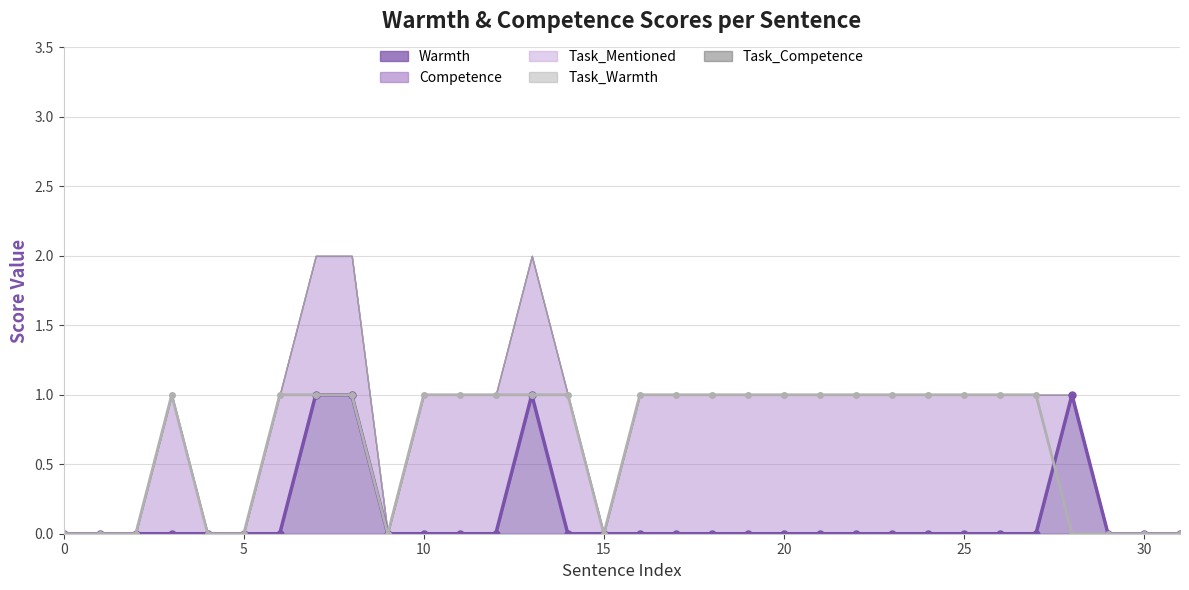

What is the difference between the highest and lowest values at 20?

1